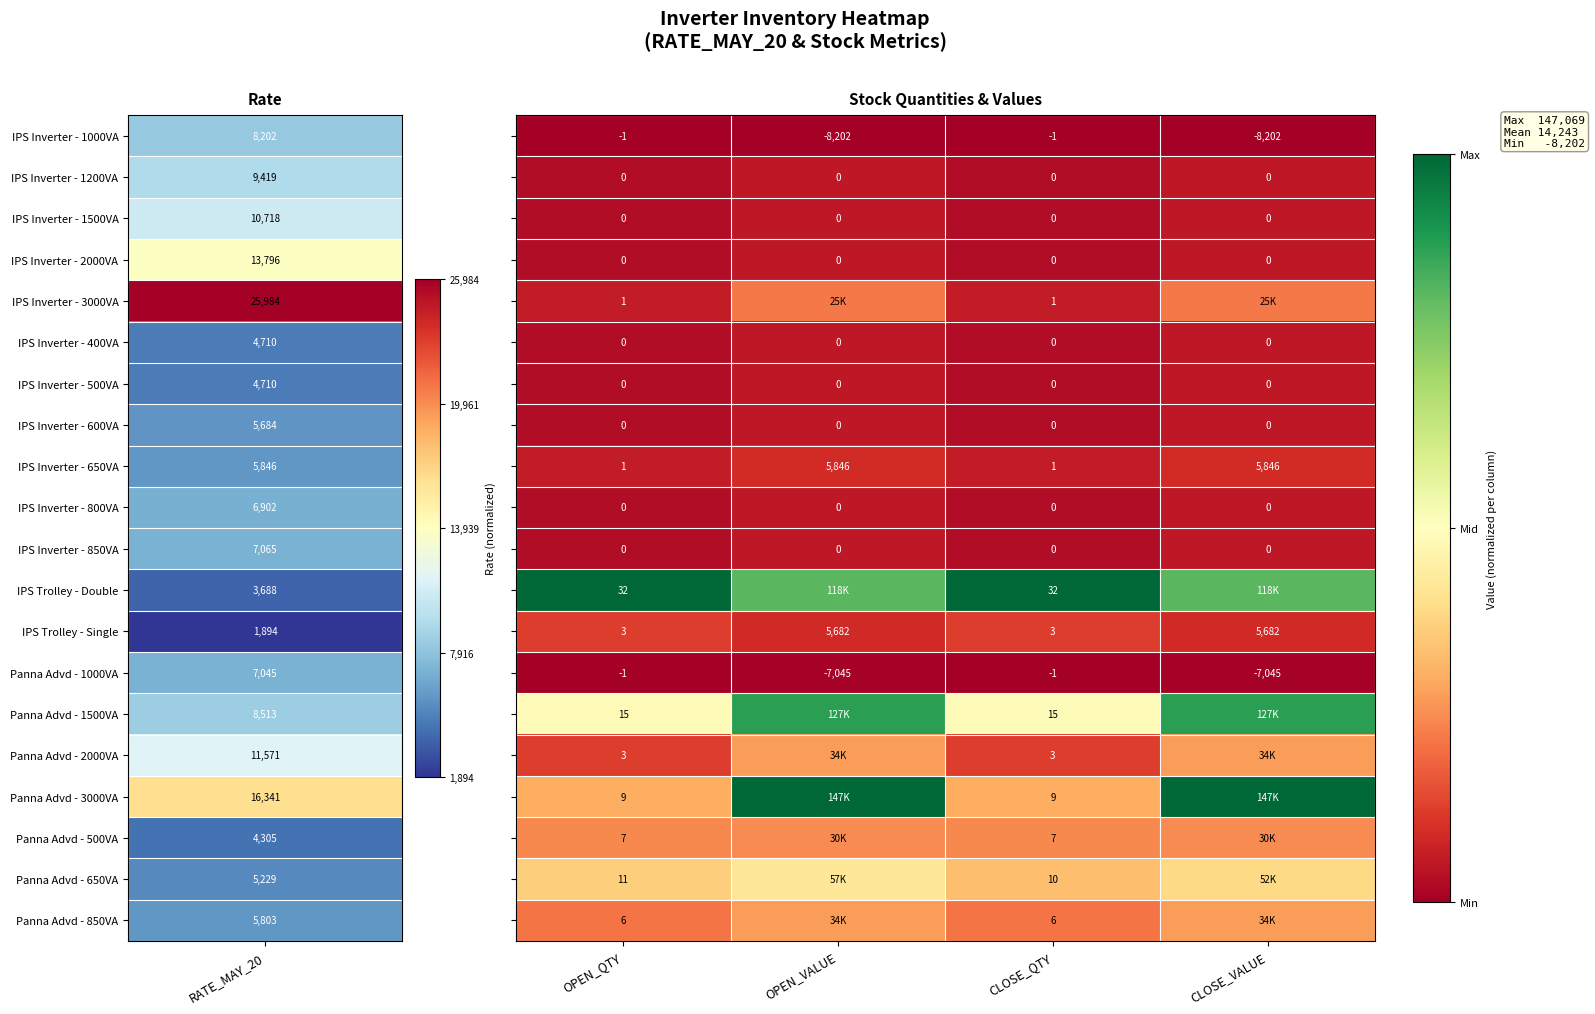

At how many categories does at least one series exceed 0?

4